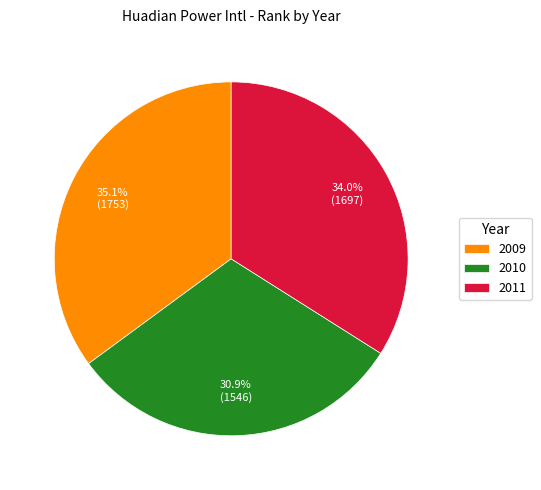

True or false: 2009 accounts for 35% of the total.

True